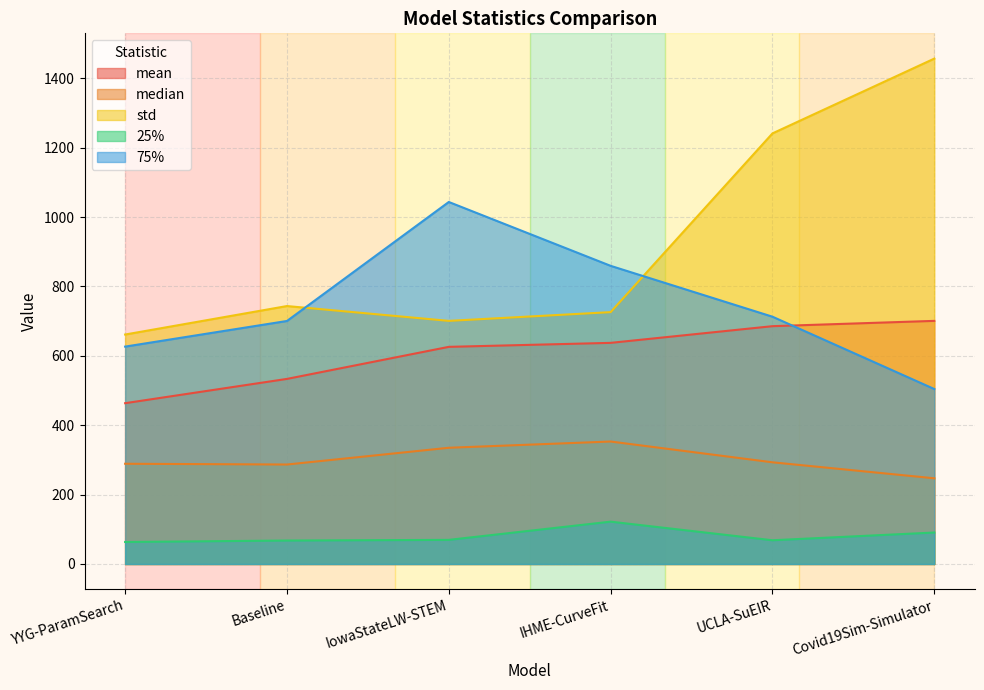

How many intersections are there between 75% and mean?

1